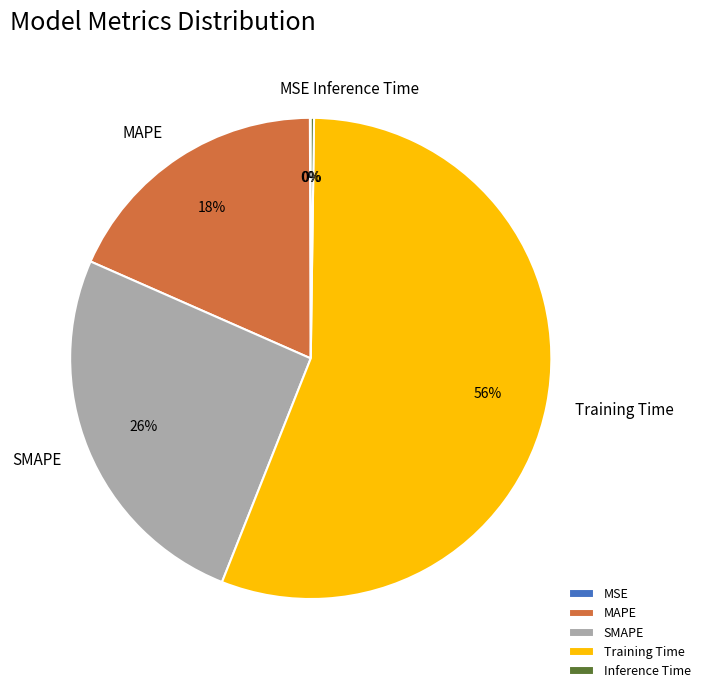

To the nearest percent, what is the average slice percentage?

20%